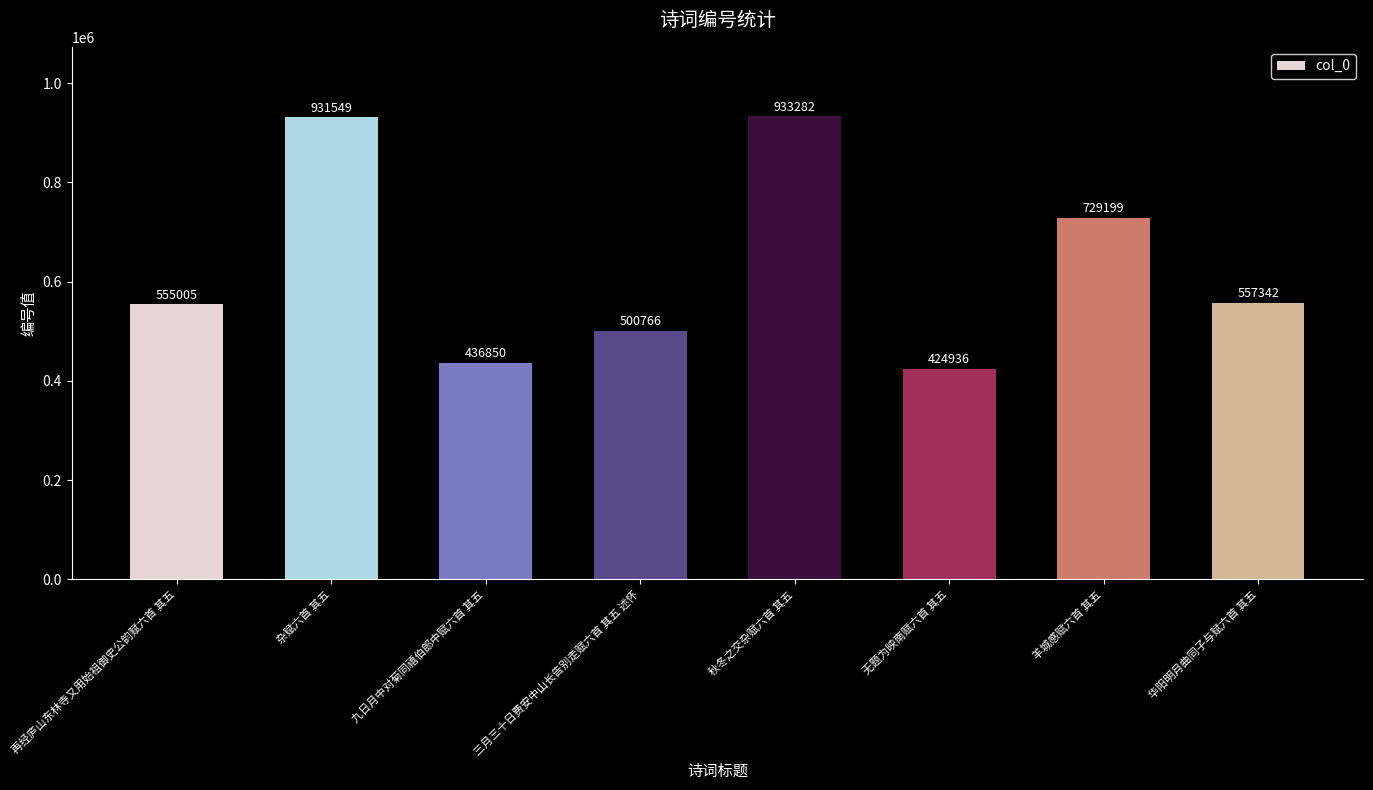

True or false: the data shows 473226 at 杂赋六首 其五.

False